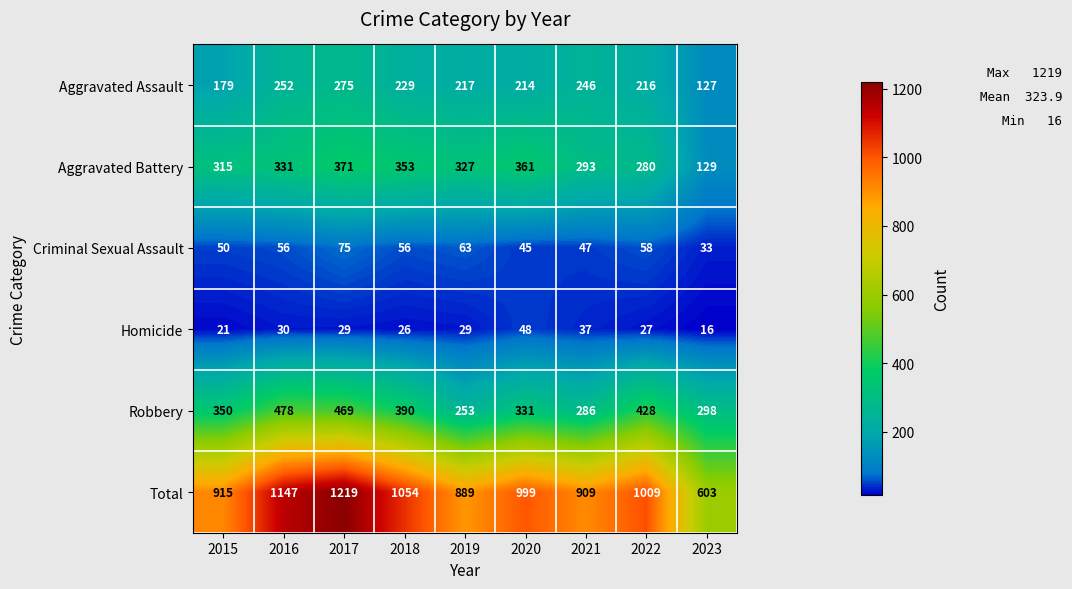

What is the approximate value of Aggravated Battery at 2019?

327